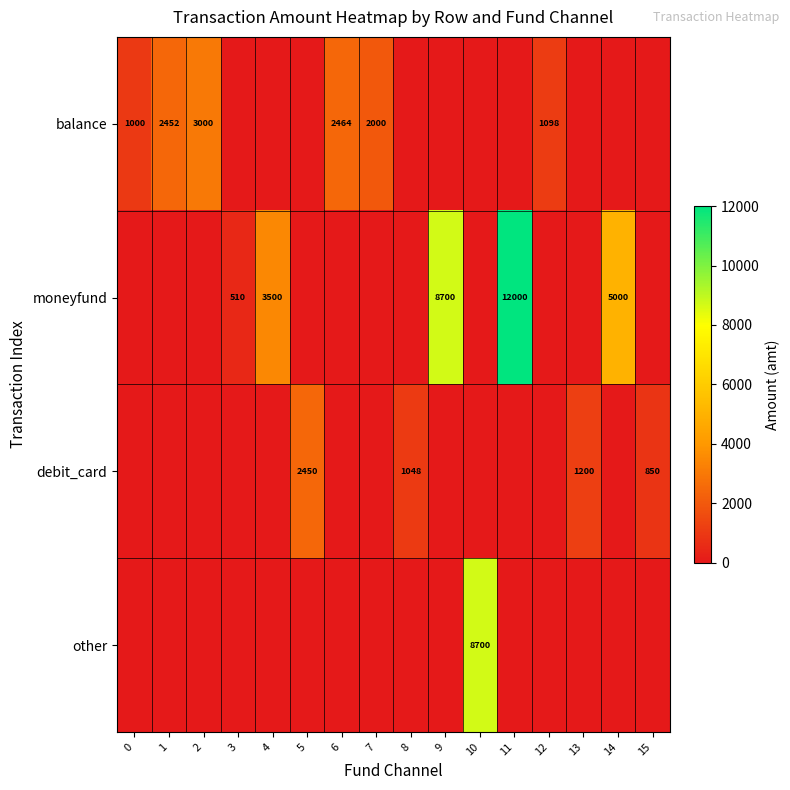

How many categories are shown in the chart?

16